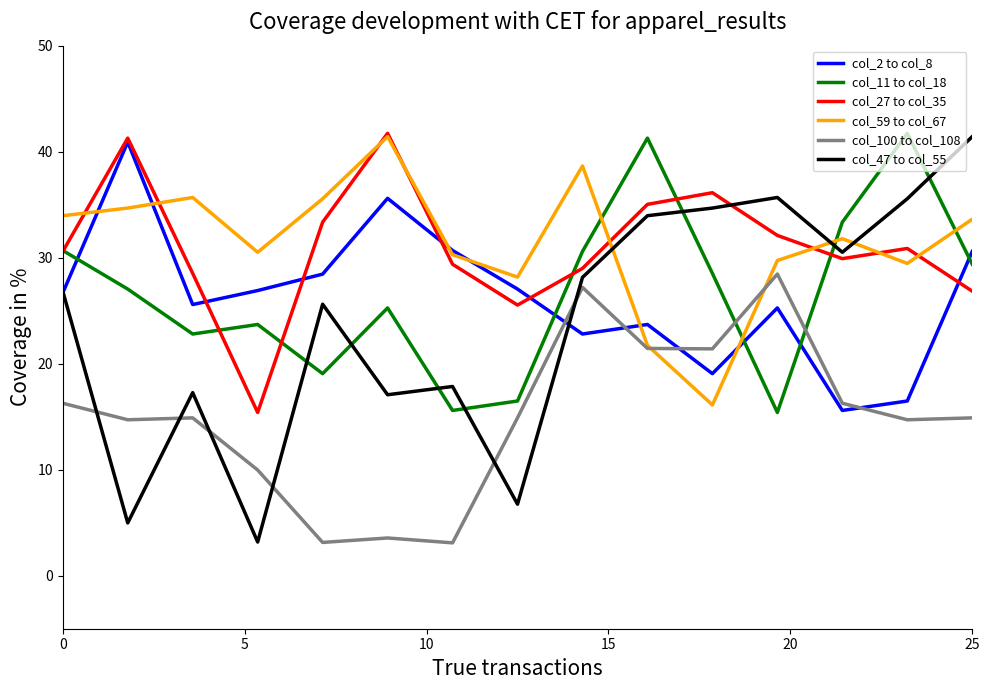

What is the maximum value shown in the chart?

41.7